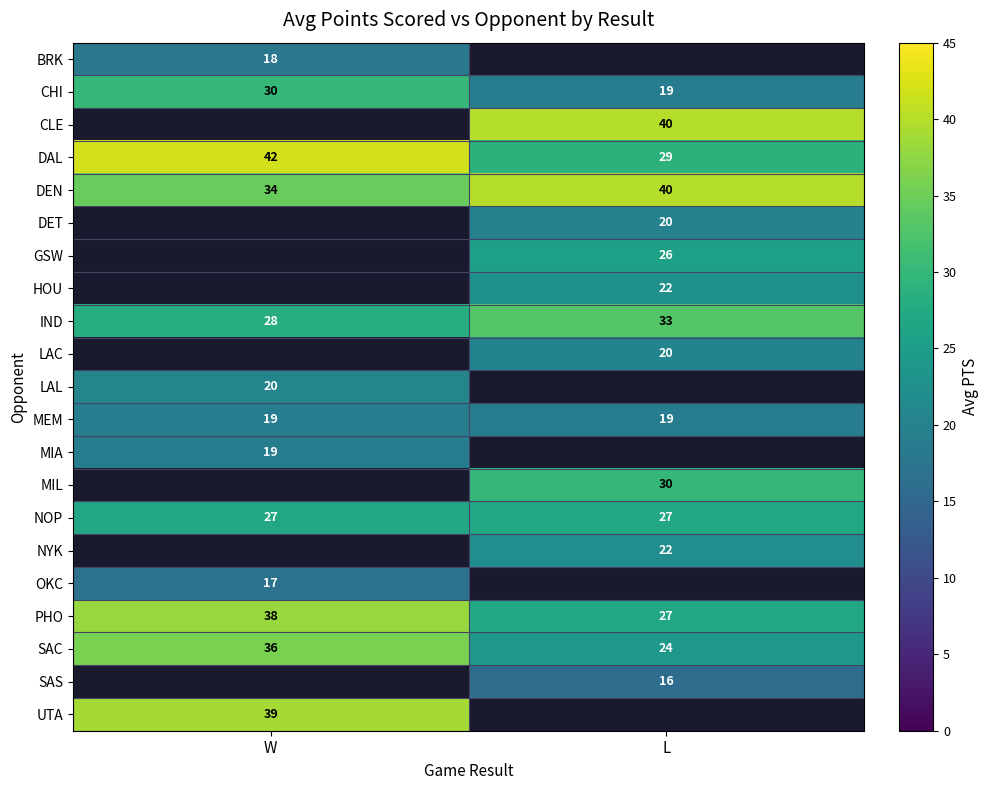

What is the sum of the SAC values at L and W?

60